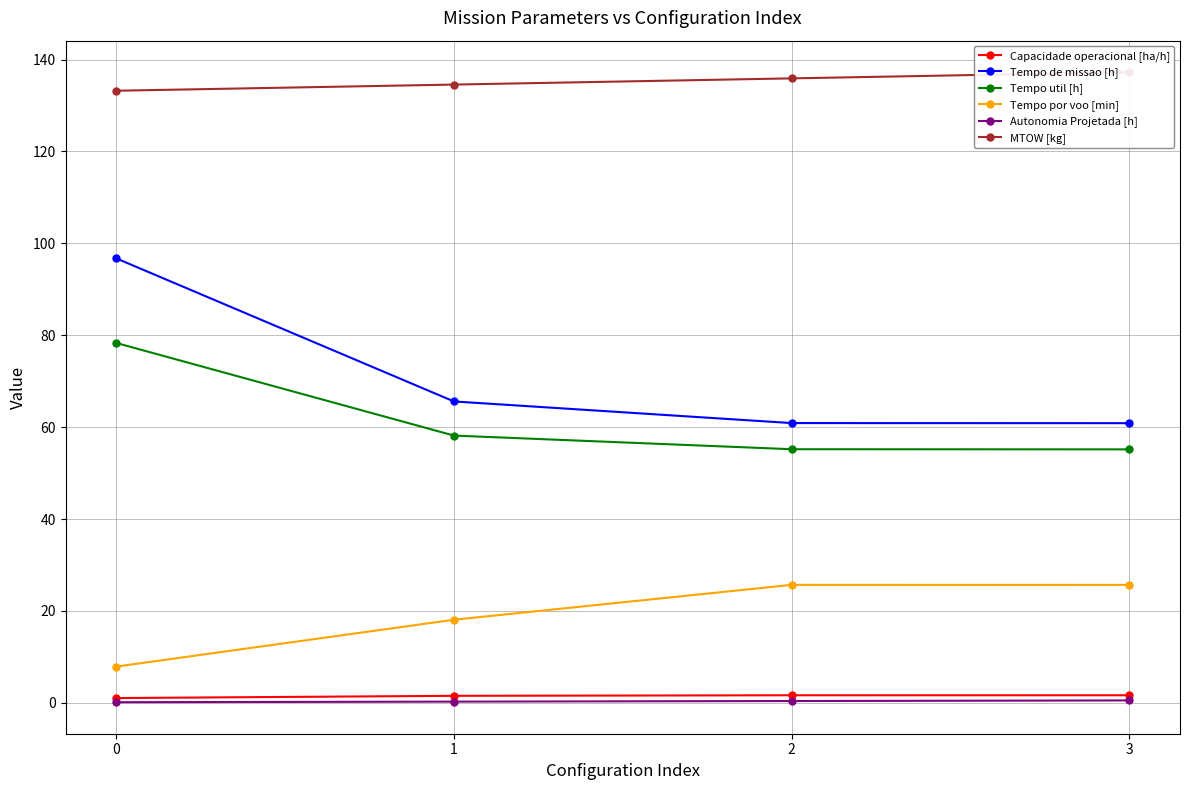

True or false: Tempo util [h] and Tempo por voo [min] intersect in this chart.

False